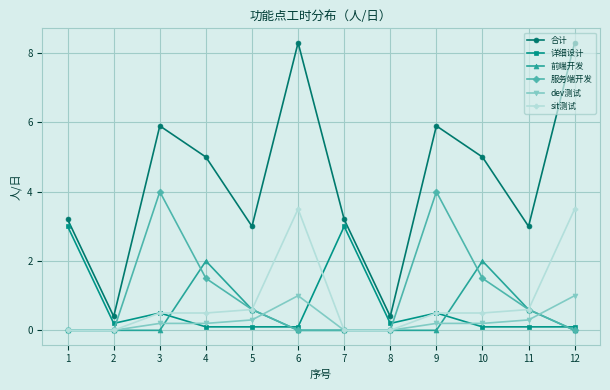

List the series in order of their peak value, highest first.

合计, 服务端开发, sit测试, 详细设计, 前端开发, dev测试